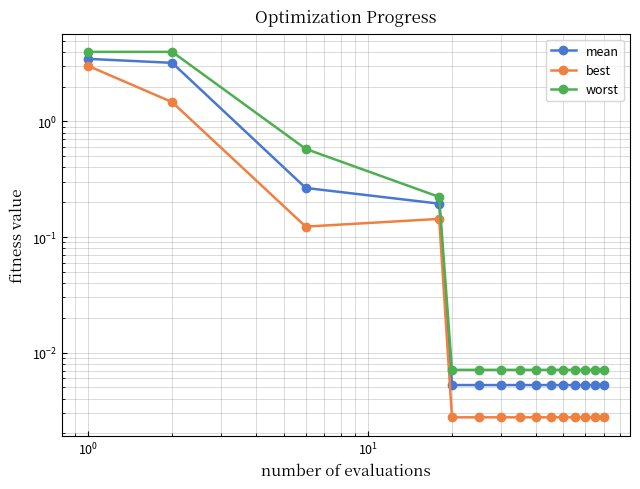

Reading right to left, what are all the values shown in this chart?

mean: 0.0	0.0	0.0	0.0	0.0	0.0	0.0	0.0	0.0	0.0	0.0	0.2	0.3	3.2	3.5
best: 0.0	0.0	0.0	0.0	0.0	0.0	0.0	0.0	0.0	0.0	0.0	0.1	0.1	1.5	3.0
worst: 0.0	0.0	0.0	0.0	0.0	0.0	0.0	0.0	0.0	0.0	0.0	0.2	0.6	4.0	4.0